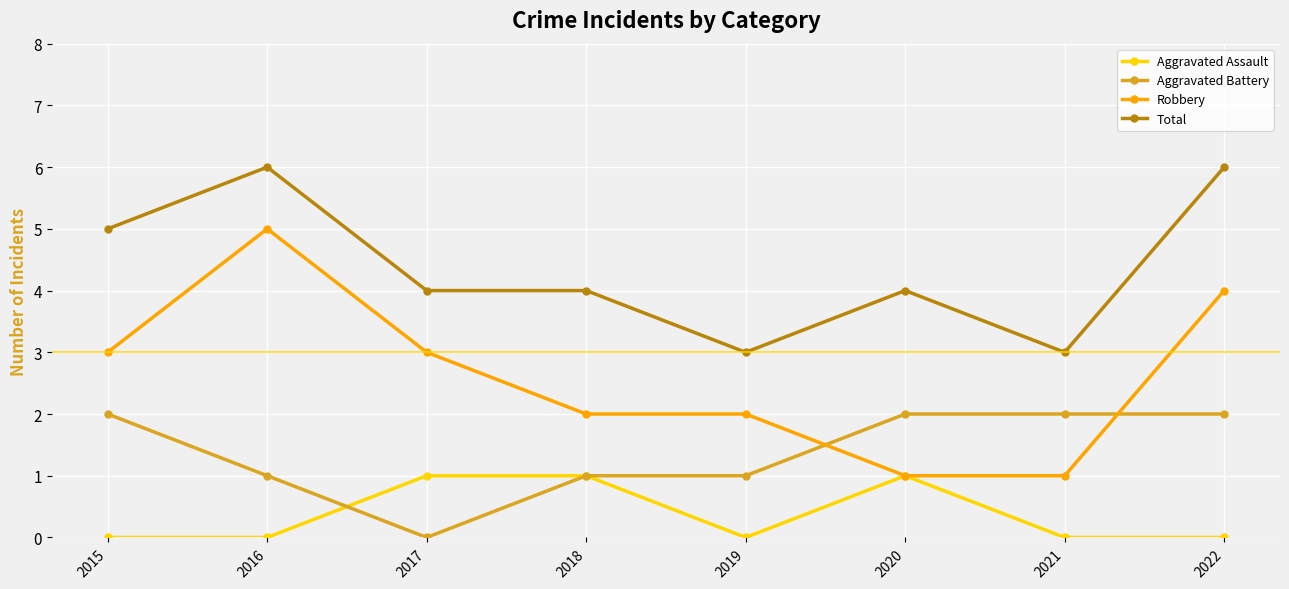

Reading left to right, transcribe all the data shown in this chart.

Aggravated Assault: 0	0	1	1	0	1	0	0
Aggravated Battery: 2	1	0	1	1	2	2	2
Robbery: 3	5	3	2	2	1	1	4
Total: 5	6	4	4	3	4	3	6